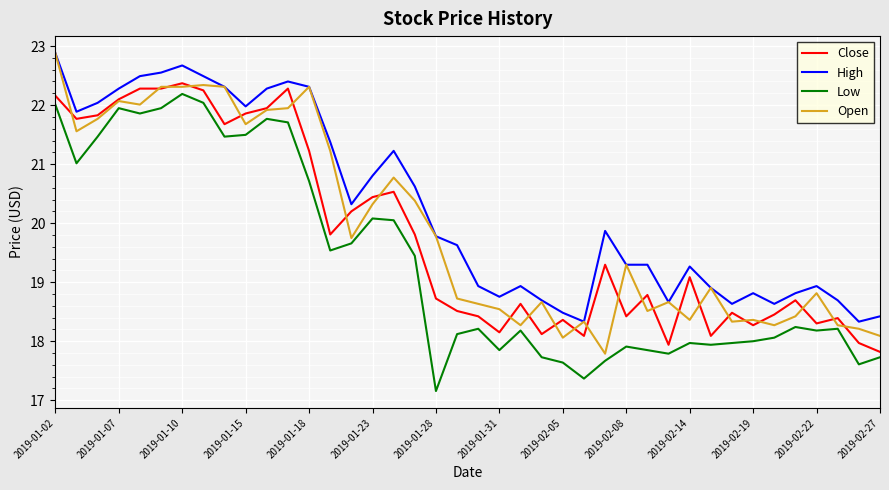

What is the smallest value displayed?

17.2